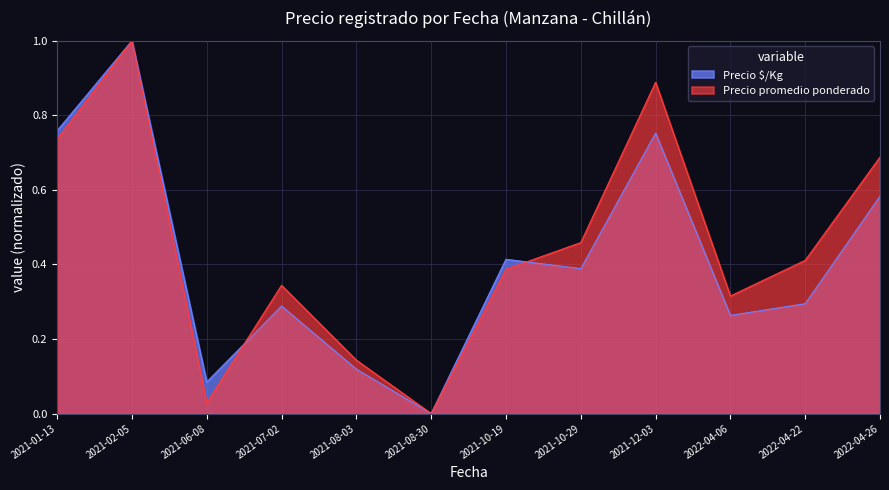

Rank the series at 2021-02-05 from lowest to highest value.

Precio $/Kg, Precio promedio ponderado